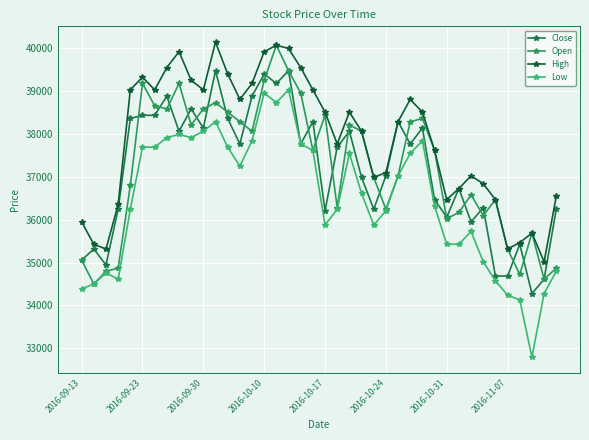

What is the average value of the Close series?

37174